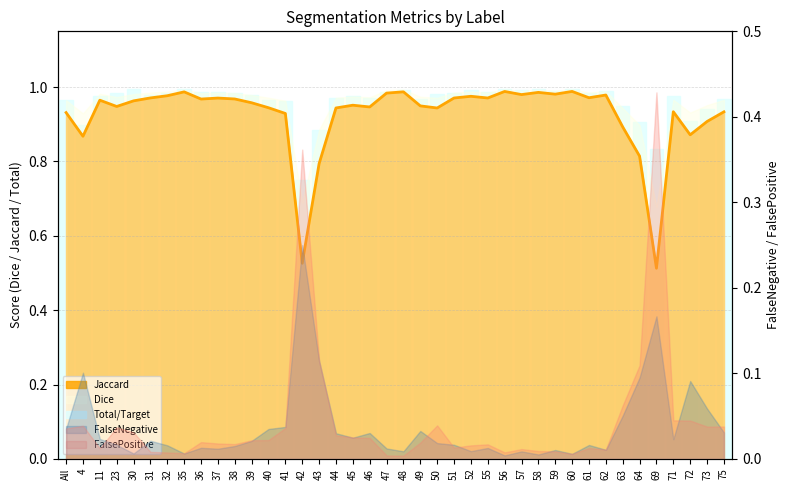

Reading left to right, what are all the values shown in this chart?

All=1.0	4=0.9	11=1.0	23=1.0	30=1.0	31=1.0	32=1.0	35=1.0	36=1.0	37=1.0	38=1.0	39=1.0	40=1.0	41=1.0	42=0.8	43=0.9	44=1.0	45=1.0	46=1.0	47=1.0	48=1.0	49=1.0	50=1.0	51=1.0	52=1.0	55=1.0	56=1.0	57=1.0	58=1.0	59=1.0	60=1.0	61=1.0	62=1.0	63=0.9	64=0.9	69=0.8	71=1.0	72=0.9	73=0.9	75=1.0